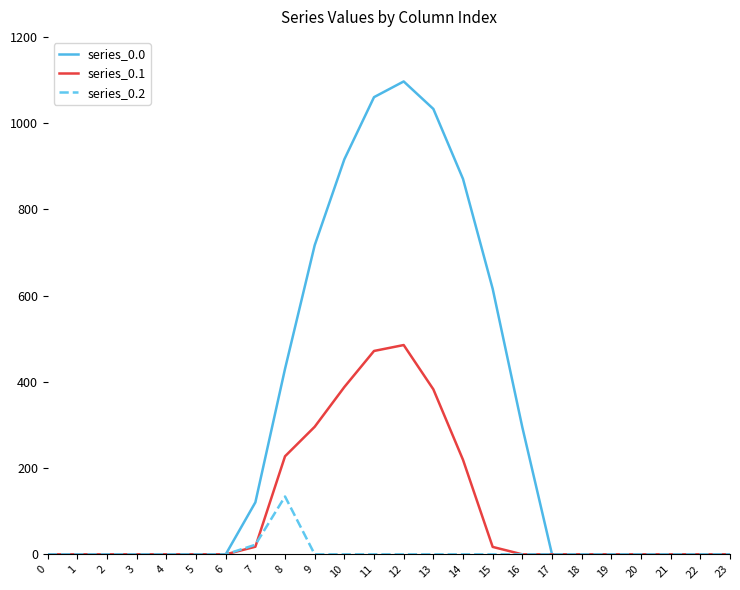

At which label is series_0.0 closest to 548?

15